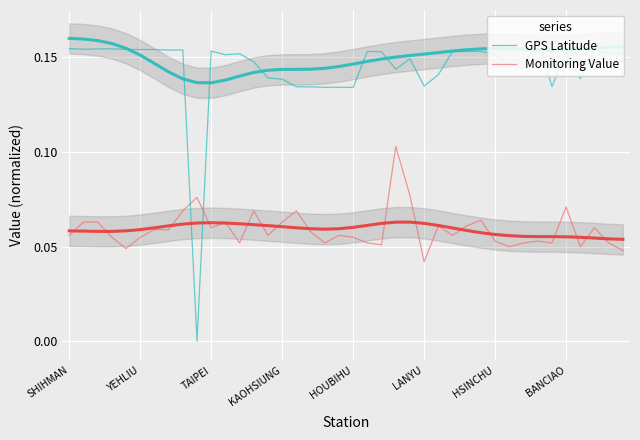

True or false: Monitoring Value has more than 2 points higher than both neighbors.

True